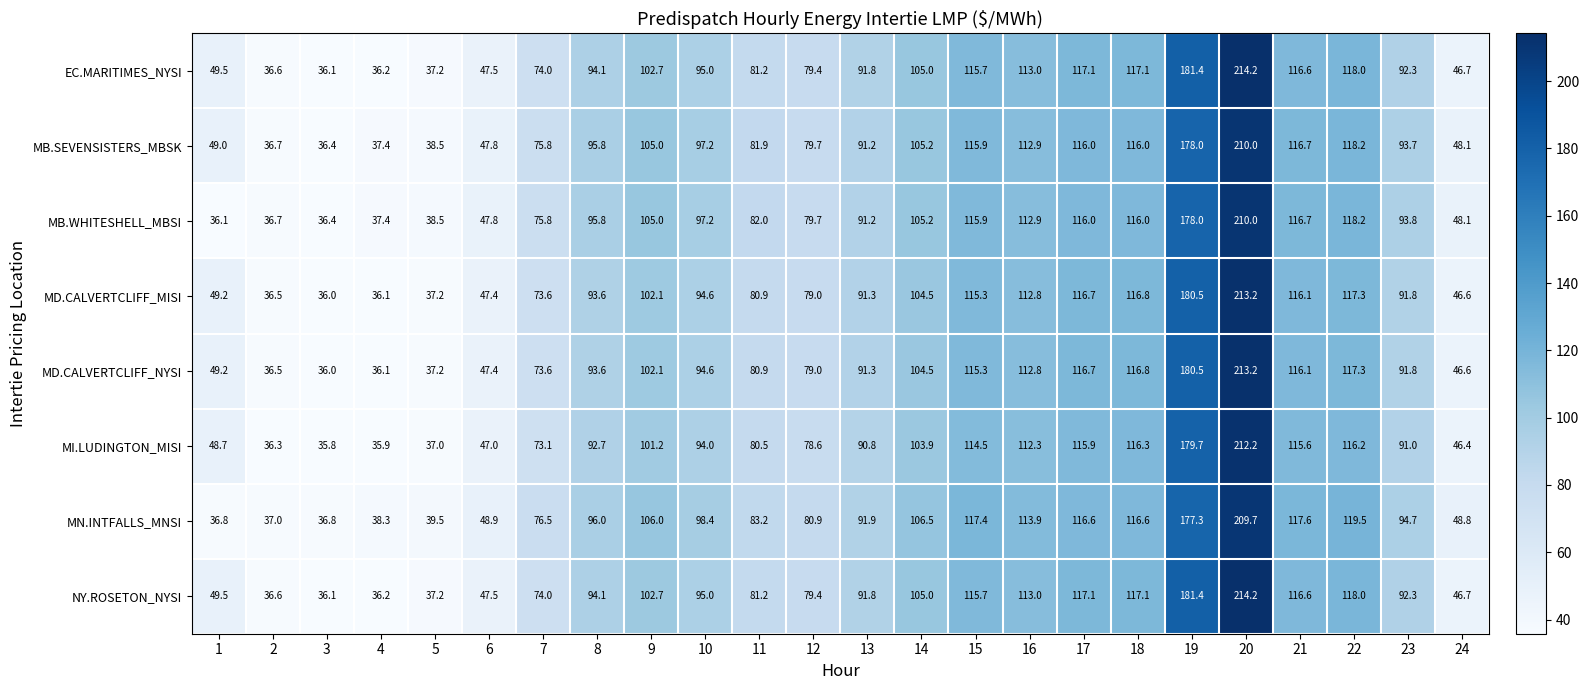

How many data points in MB.WHITESHELL_MBSI are above 95?

12